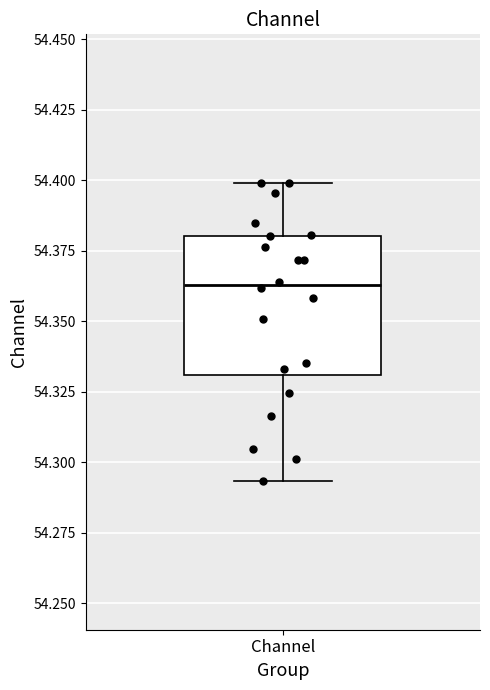

Transcribe this box plot: give where the median line is, the range the box spans, and where the two whiskers end, as read against the y-axis. The values are not printed on the chart, so give them approximately, as read against the axis.

median 54.365, box 54.330 to 54.380, whiskers 54.295 to 54.400